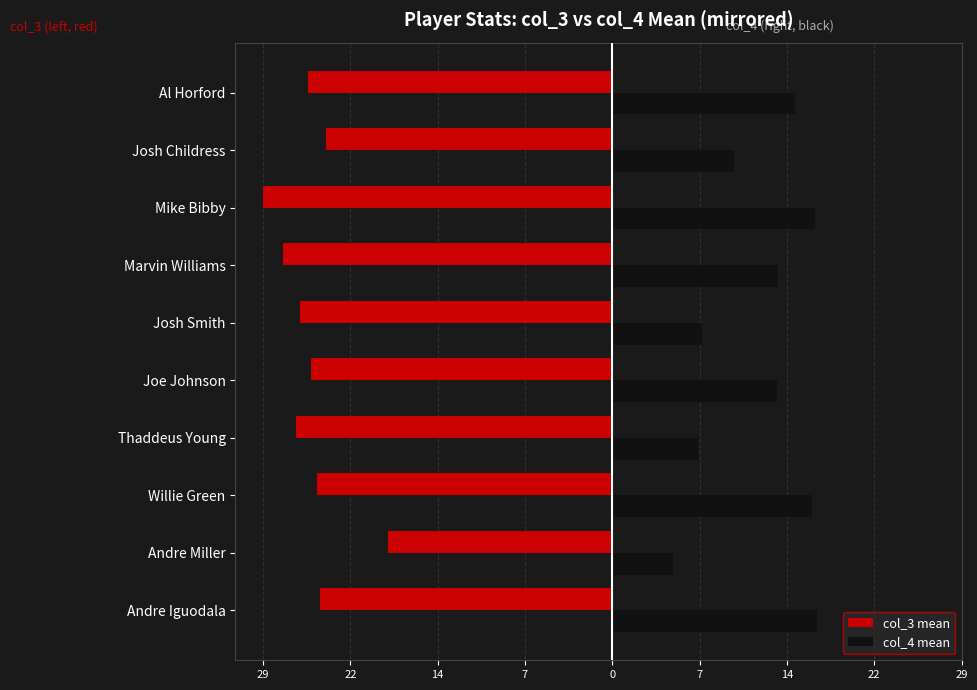

What are all the series names shown in the legend?

col_3 mean, col_4 mean